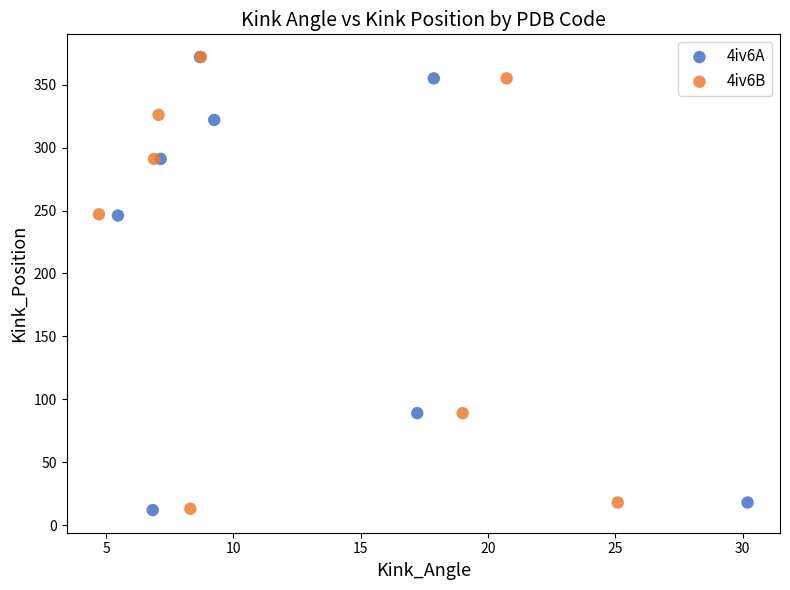

Which series has the widest spread of Y values?

4iv6A